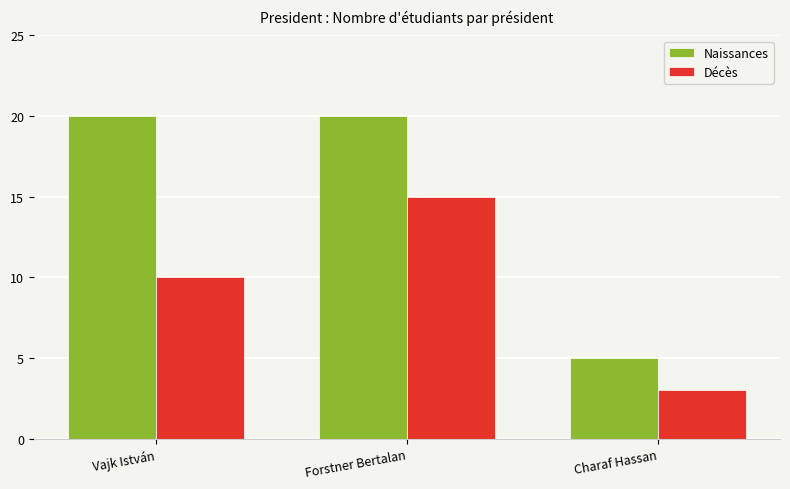

Which series changed the most between Vajk István and Charaf Hassan?

Naissances